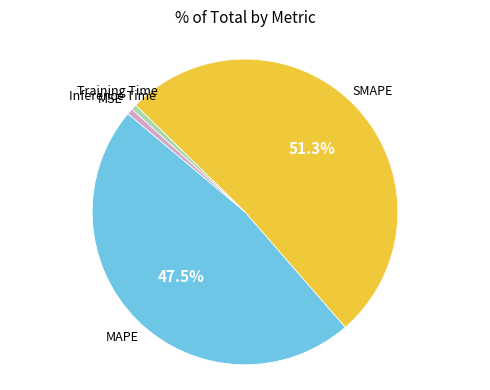

Does any single category account for the majority?

Yes